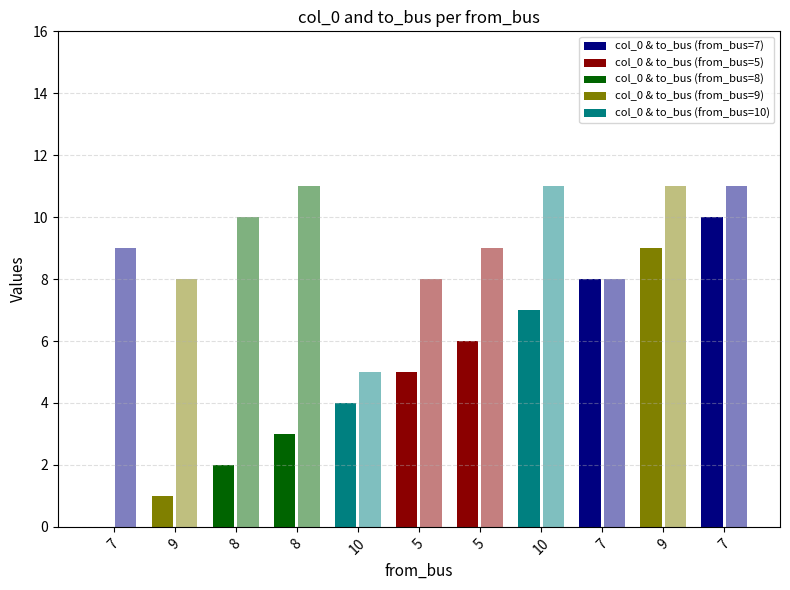

Is it true that col_0 equals 10 at 7?

True